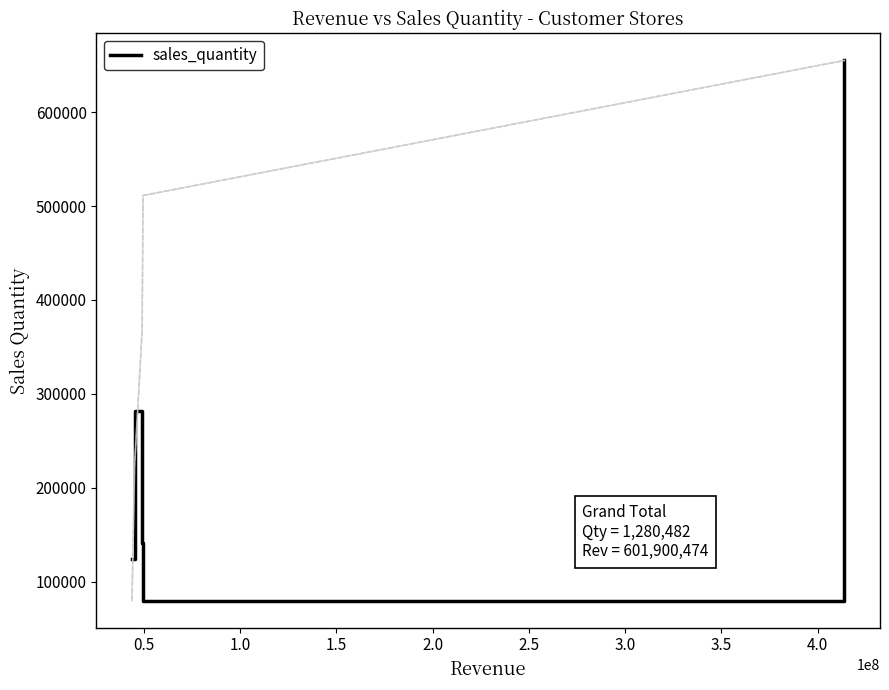

What is the difference between the maximum and minimum values?

575445